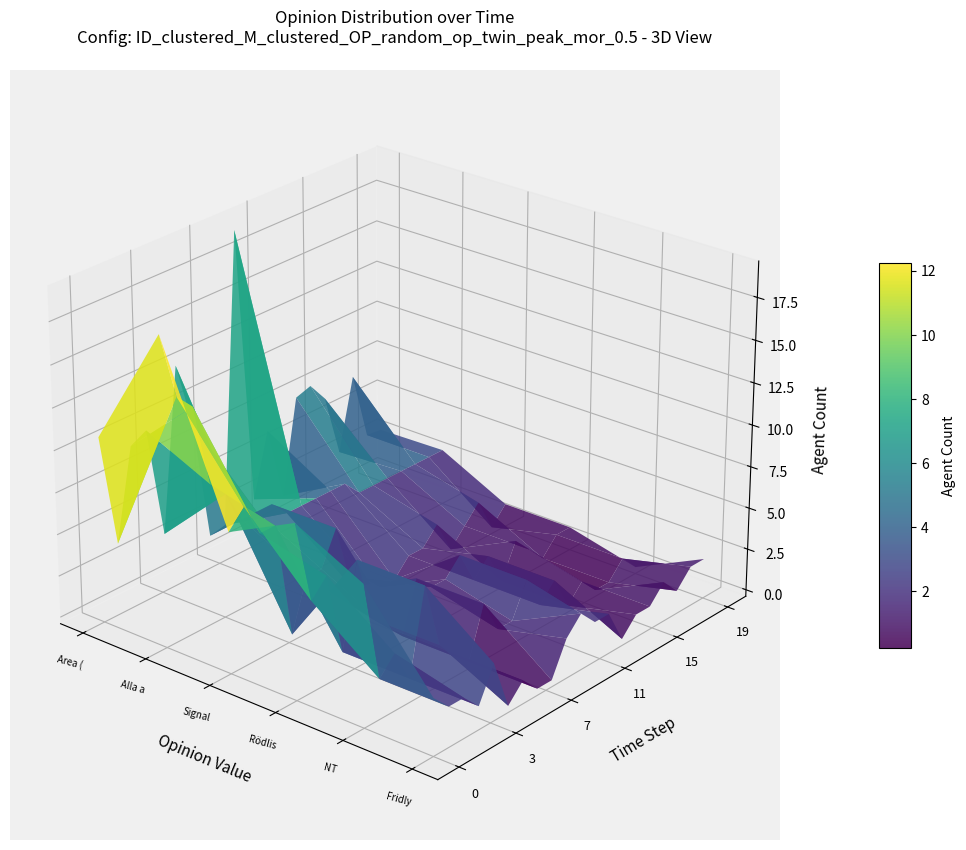

Reading left to right, extract all data points from this chart.

Area (ha): 10.7	3.9	9.3	9.8	3.1	12.8	8.9	1.6	1.8	19.2	2.5	6.3	1.8	7.5	7.8	6.6	2.8	7.1	3.0	2.9
Alla arter: 18.0	14.0	13.0	8.0	7.0	5.0	5.0	5.0	4.0	4.0	4.0	4.0	4.0	3.0	3.0	3.0	3.0	3.0	3.0	3.0
Signalarter: 8.0	9.0	7.0	7.0	0.0	3.0	3.0	5.0	1.0	1.0	0.0	0.0	1.0	1.0	2.0	0.0	1.0	2.0	0.0	1.0
Rödlistade: 10.0	5.0	6.0	1.0	6.0	2.0	1.0	0.0	3.0	2.0	2.0	3.0	1.0	2.0	0.0	2.0	1.0	0.0	1.0	1.0
NT: 8.0	2.0	3.0	1.0	6.0	2.0	1.0	0.0	3.0	1.0	1.0	3.0	1.0	2.0	0.0	1.0	0.0	0.0	1.0	0.0
Fridlysta: 3.0	2.0	2.0	1.0	3.0	0.0	1.0	0.0	0.0	2.0	3.0	2.0	2.0	0.0	1.0	1.0	2.0	1.0	2.0	2.0